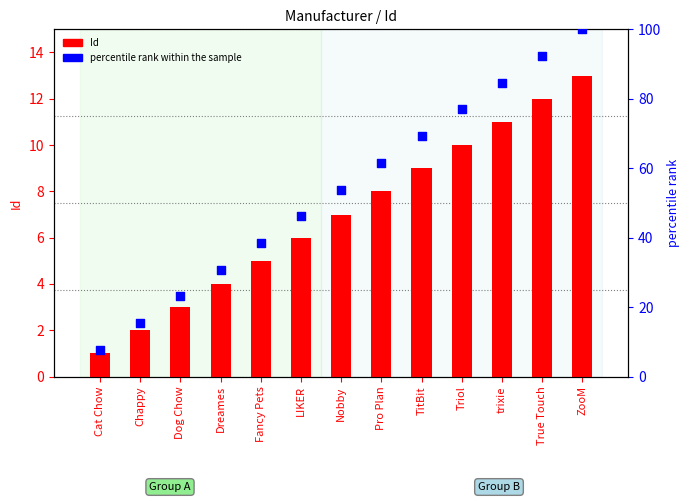

At how many categories does at least one series exceed 23?

11